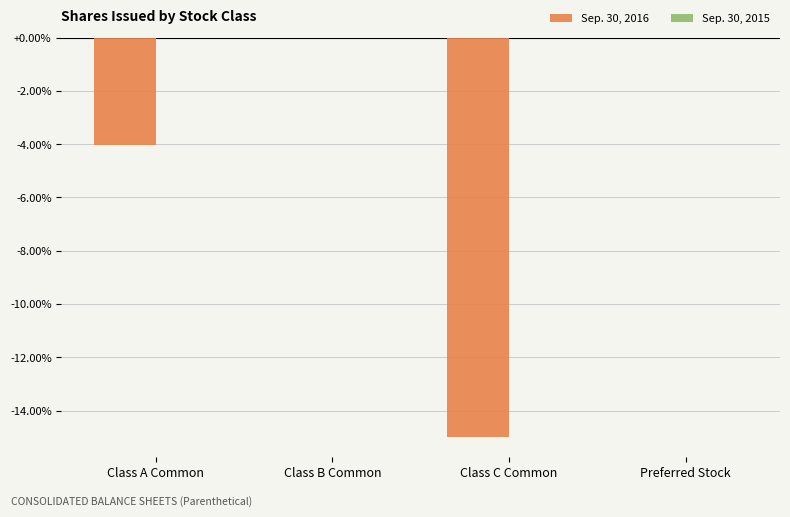

At which label is the value closest to -7?

Class A Common